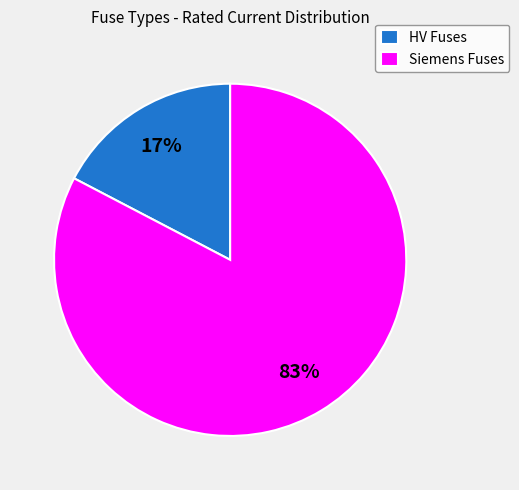

Do HV Fuses and Siemens Fuses together represent more than half of the pie?

Yes